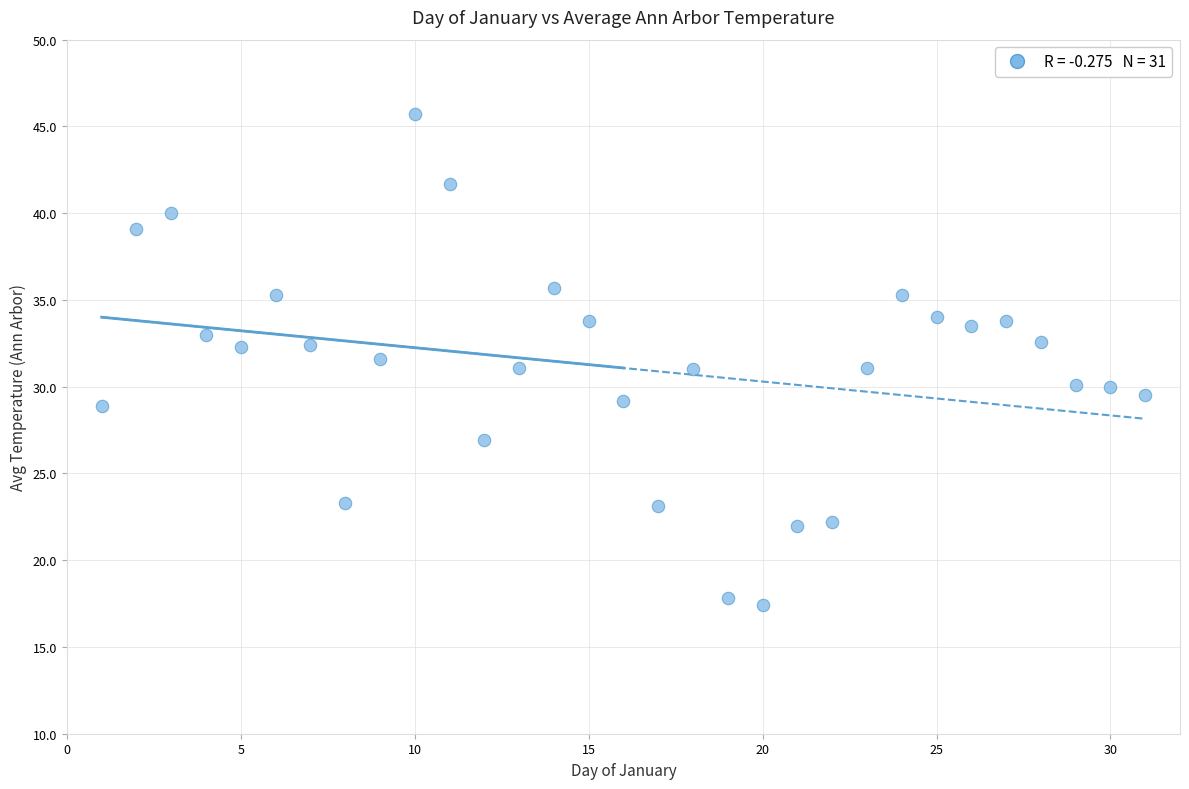

What is the range of X values (max minus min)?

30.0